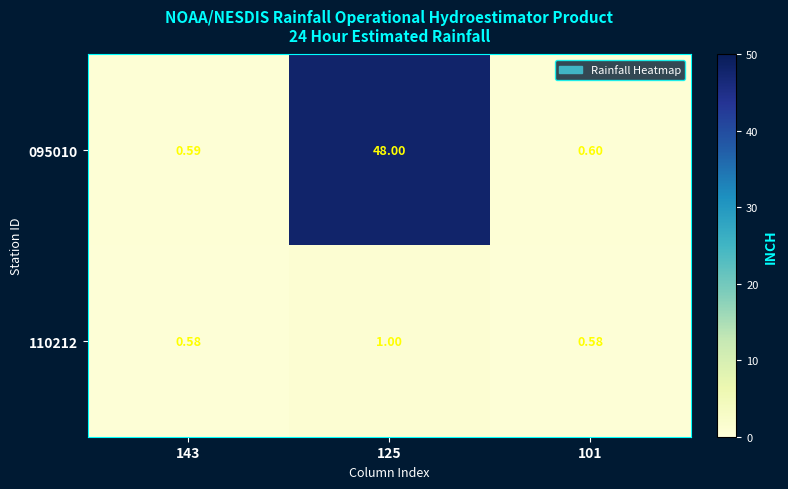

Is the value of 095010 at 143 greater than the value of 110212 at 143?

Yes